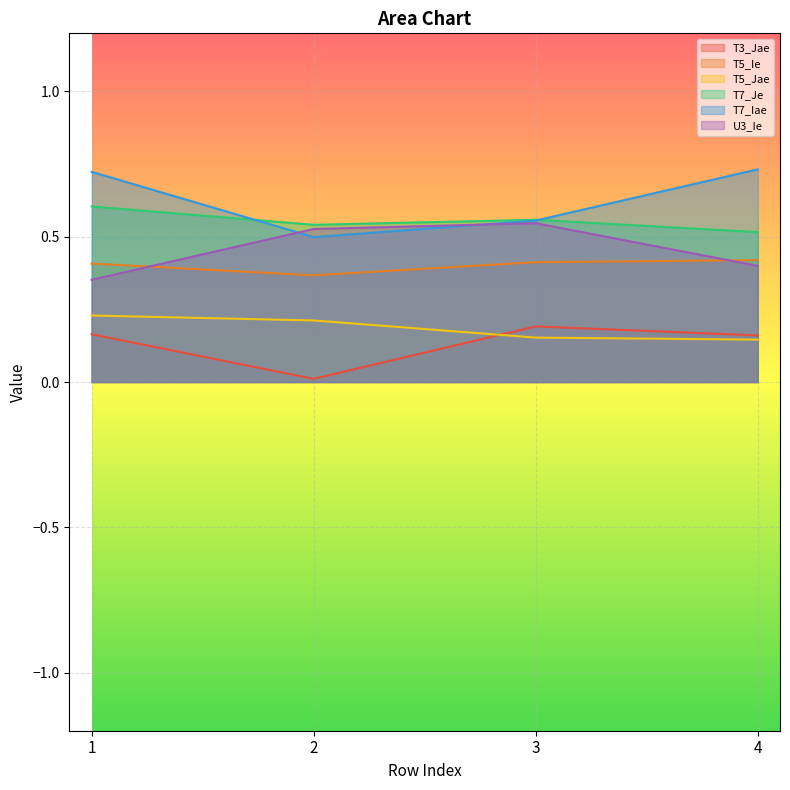

What are all the series names shown in the legend?

T3_Jae, T5_Ie, T5_Jae, T7_Je, T7_Iae, U3_Ie